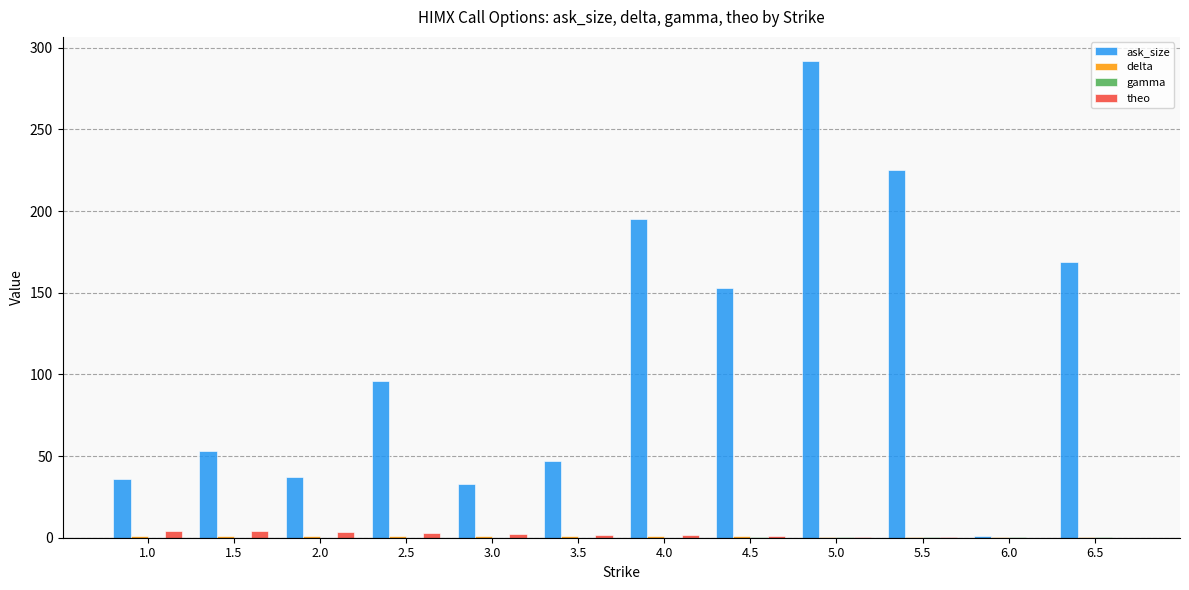

What is the approximate value of theo at 3.5?

1.9